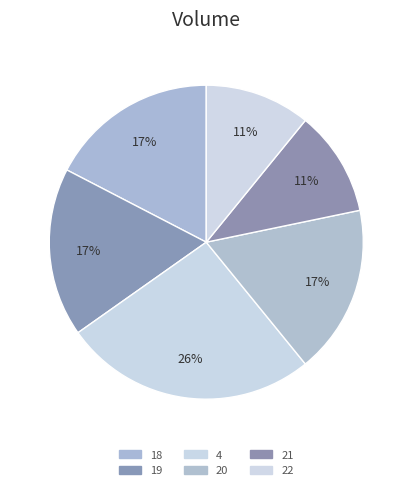

Combined, do 19 and 20 account for over 50%?

No